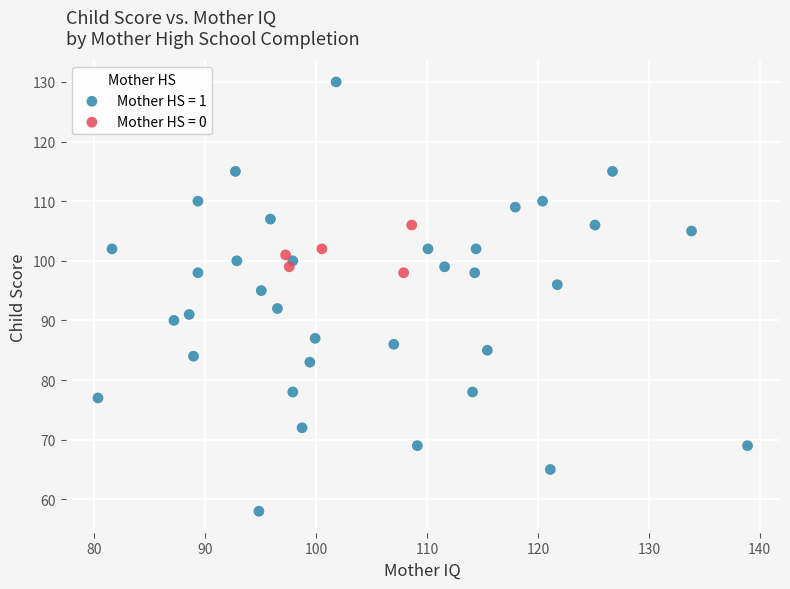

Which series has the largest Y range (max minus min)?

Mother HS = 1